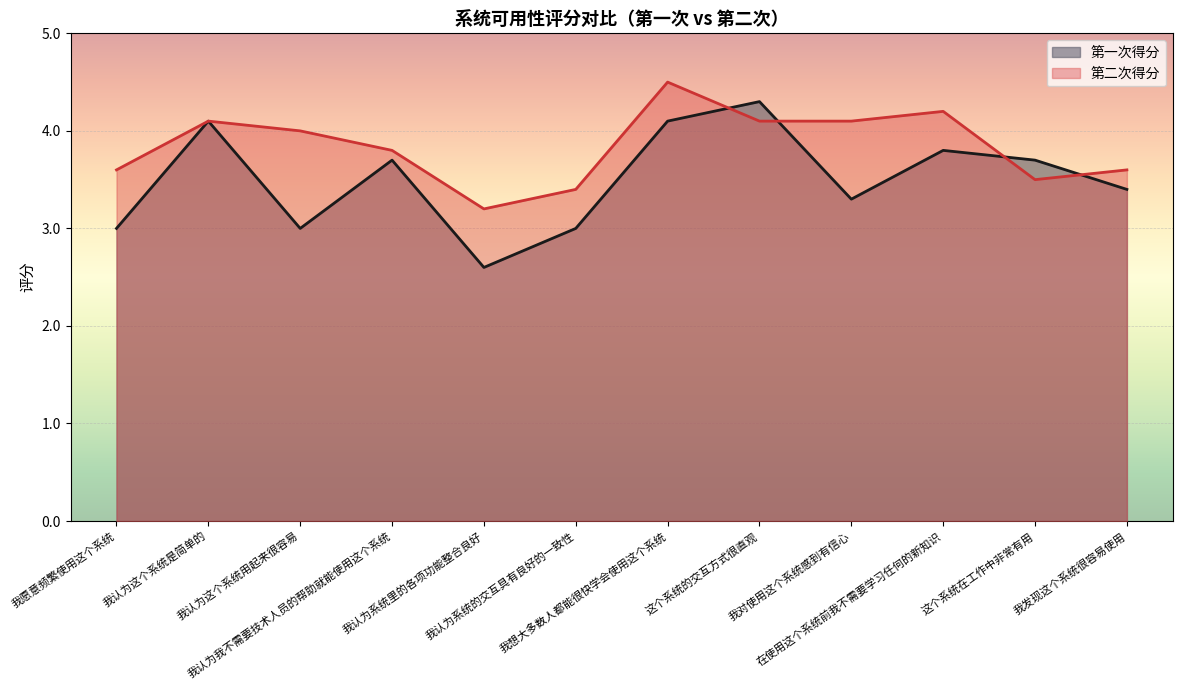

Rank the categories by 第二次得分 value from lowest to highest.

我认为系统里的各项功能整合良好, 我认为系统的交互具有良好的一致性, 这个系统在工作中非常有用, 我愿意频繁使用这个系统, 我发现这个系统很容易使用, 我认为我不需要技术人员的帮助就能使用这个系统, 我认为这个系统用起来很容易, 我认为这个系统是简单的, 这个系统的交互方式很直观, 我对使用这个系统感到有信心, 在使用这个系统前我不需要学习任何的新知识, 我想大多数人都能很快学会使用这个系统